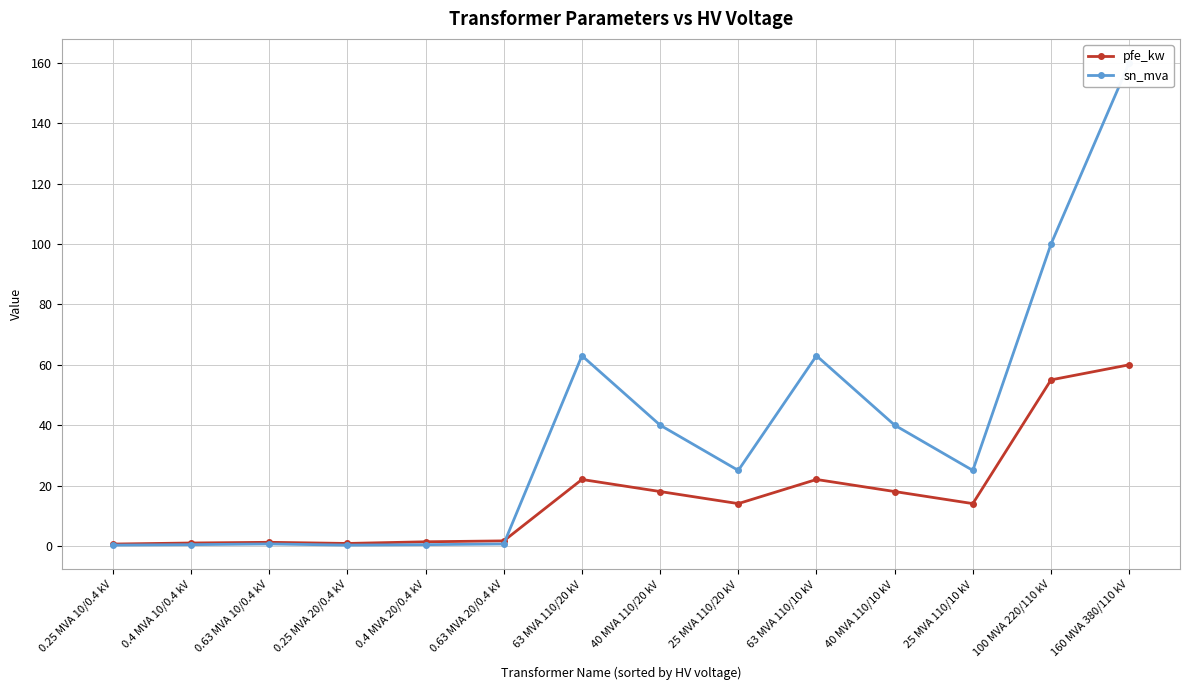

Between which two adjacent categories do pfe_kw and sn_mva first intersect?

0.63 MVA 20/0.4 kV and 63 MVA 110/20 kV